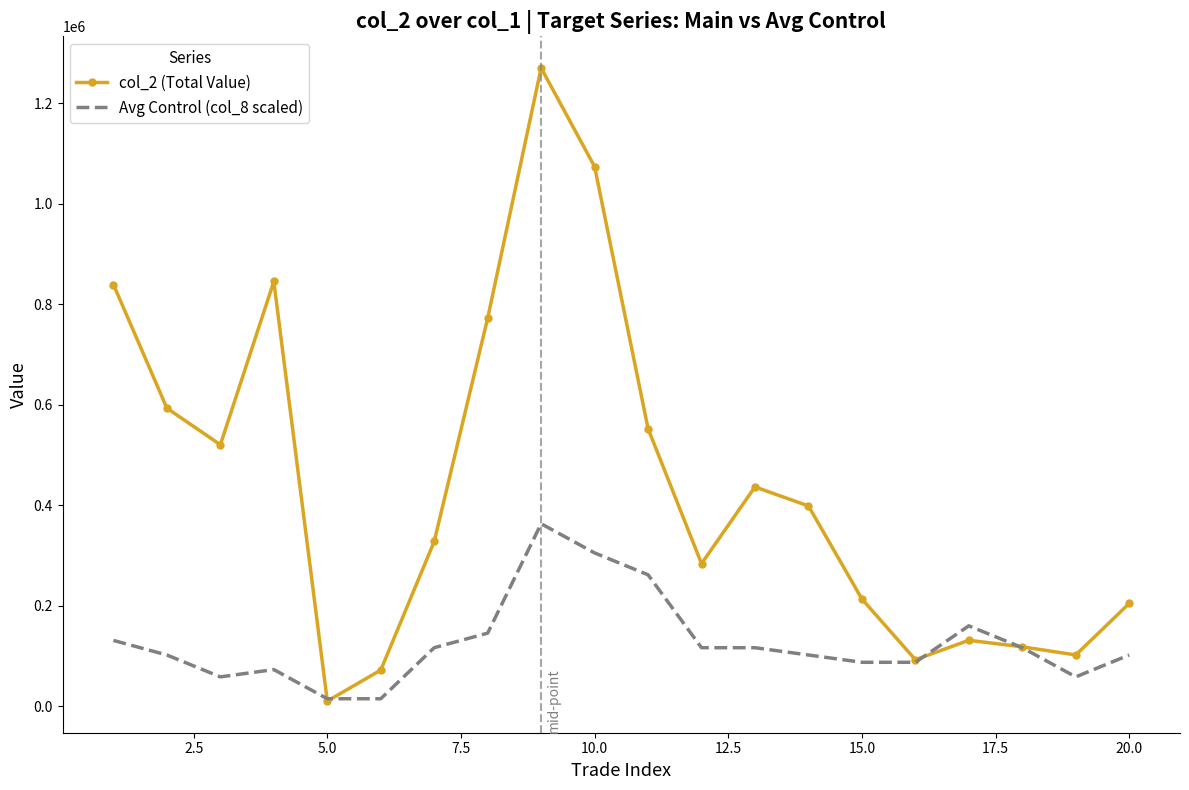

How many categories are shown in the chart?

20